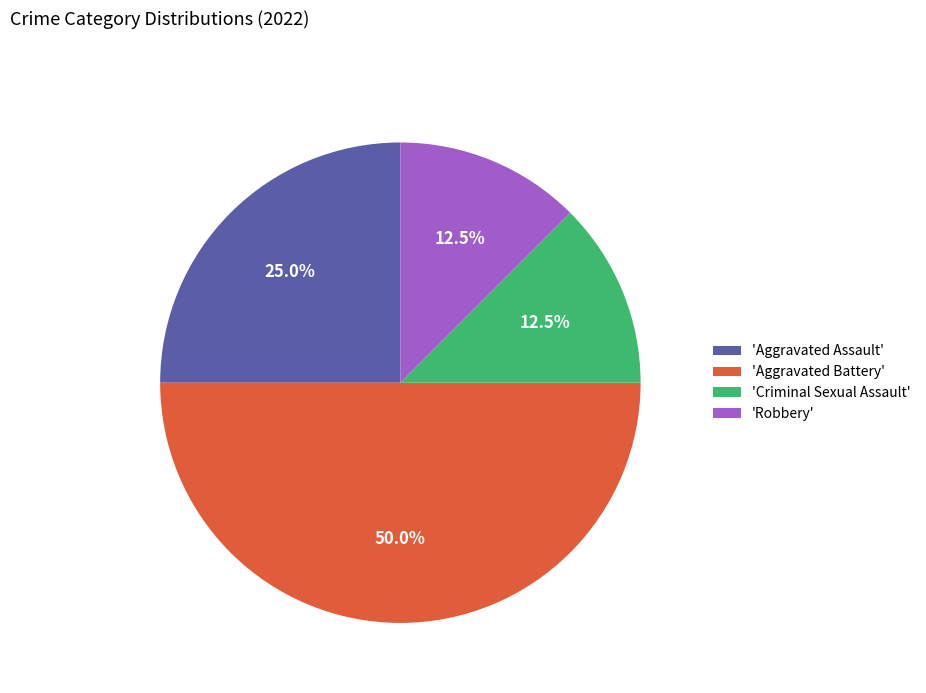

Does 'Robbery' represent more than half of the total?

No